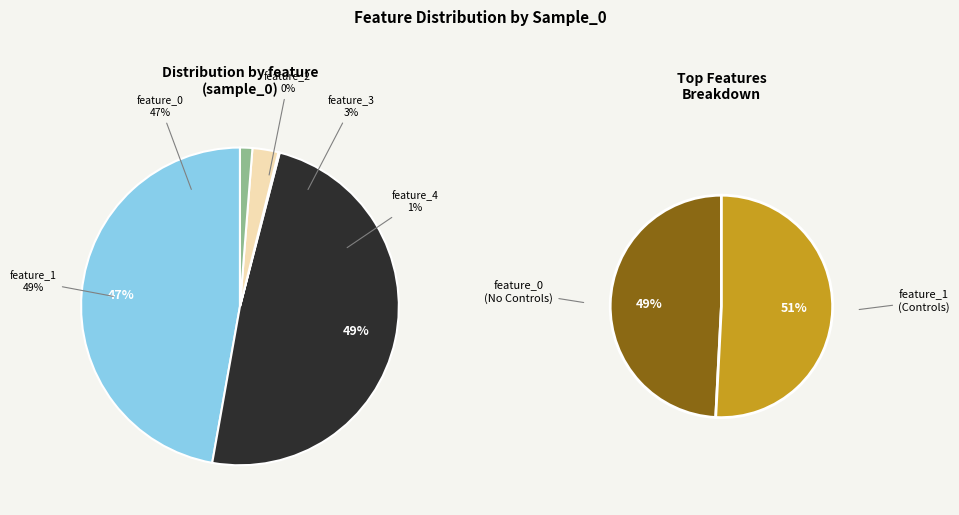

How many segments does this pie chart have?

5